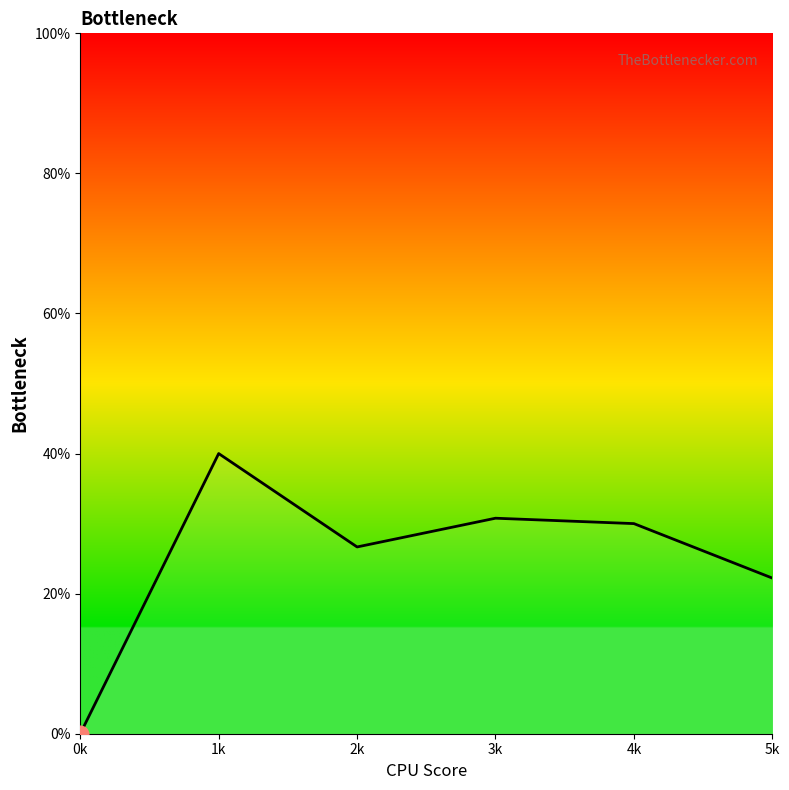

Does the chart display data point markers on the line(s)?

No